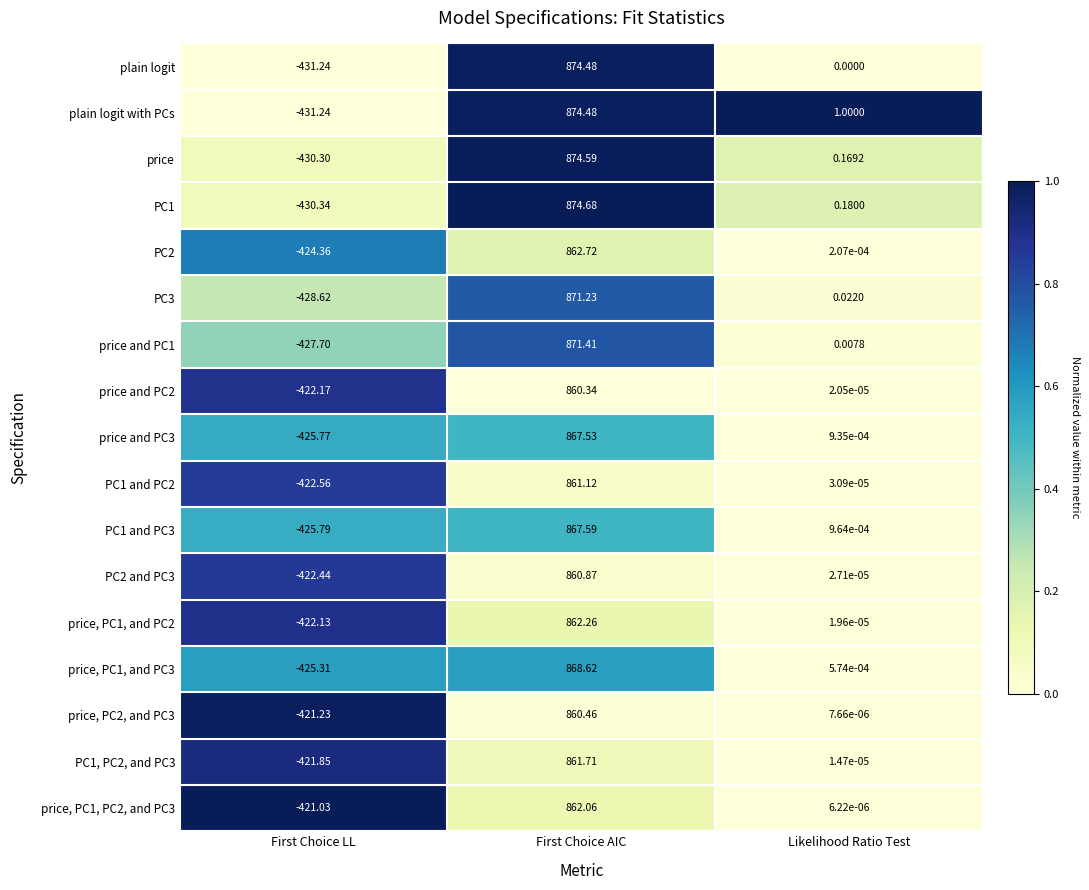

Is the value of PC3 at Likelihood Ratio Test greater than the value of PC2 at Likelihood Ratio Test?

Yes